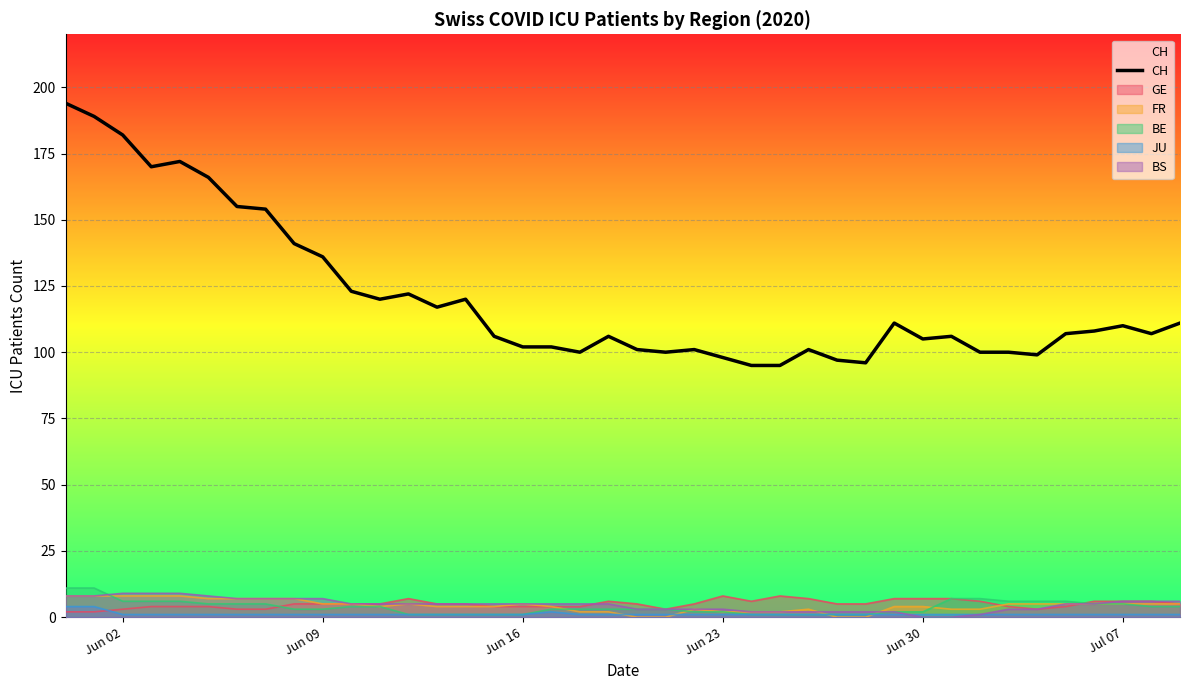

What is the greatest value displayed?

194